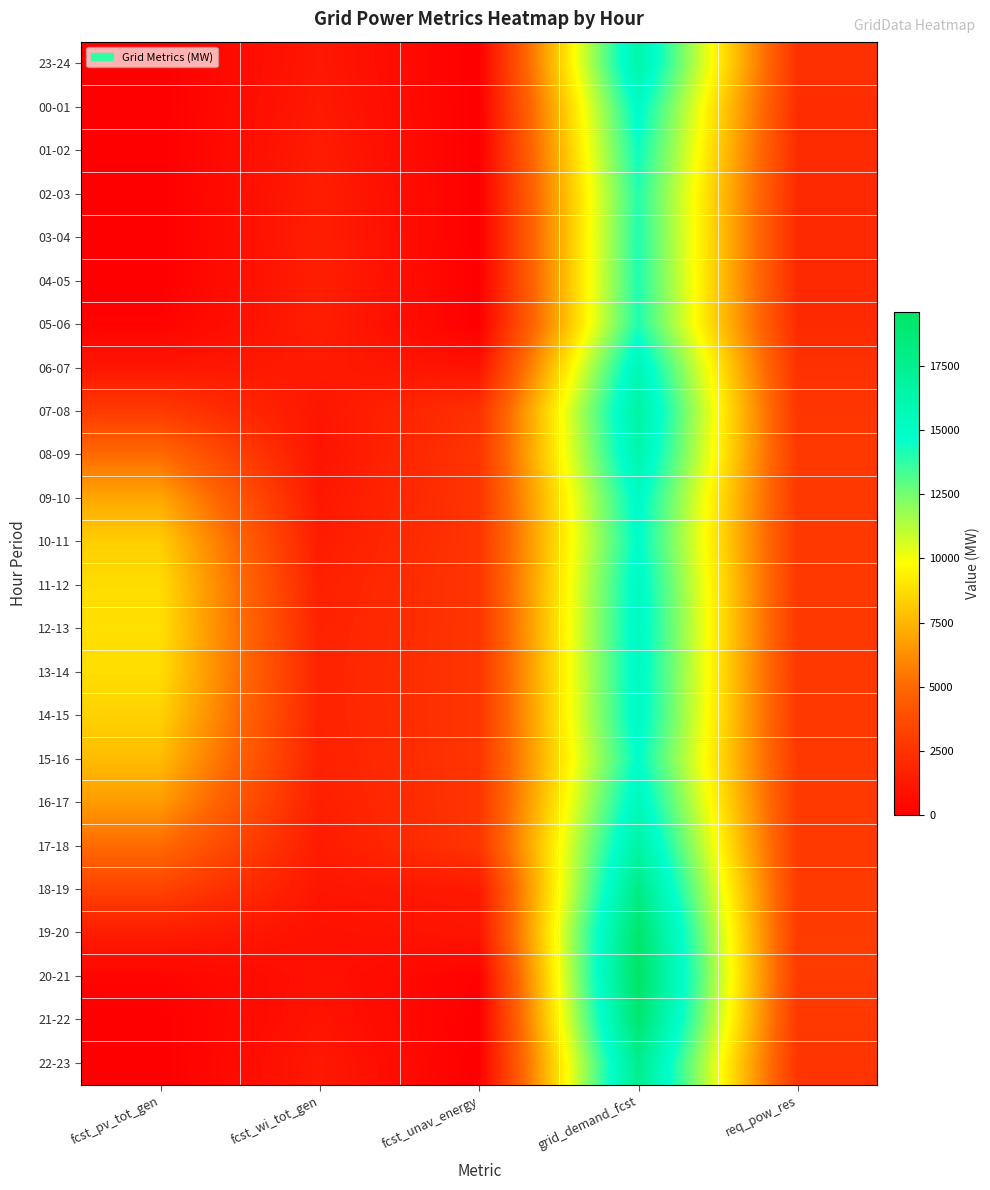

Rank the series by their maximum value, from highest to lowest.

20-21, 19-20, 21-22, 18-19, 22-23, 17-18, 07-08, 23-24, 08-09, 06-07, 16-17, 12-13, 13-14, 11-12, 14-15, 09-10, 00-01, 10-11, 15-16, 01-02, 05-06, 04-05, 03-04, 02-03